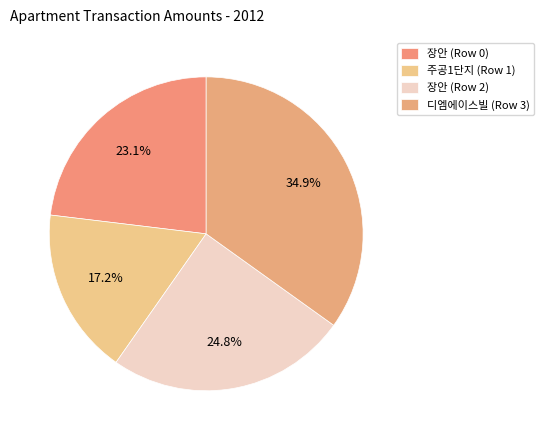

What is the smallest slice in the pie chart?

주공1단지 (Row 1)